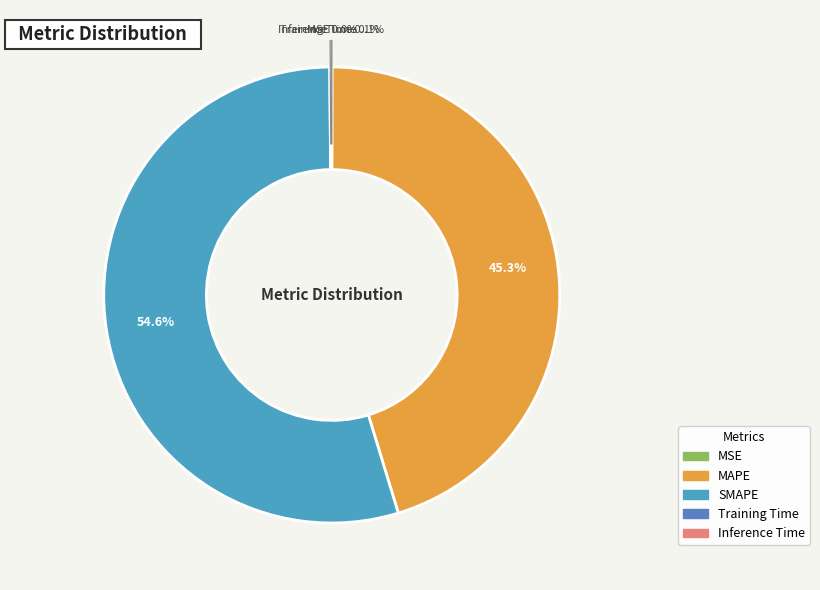

To the nearest percent, what is the difference between the largest and smallest slice percentages?

55%